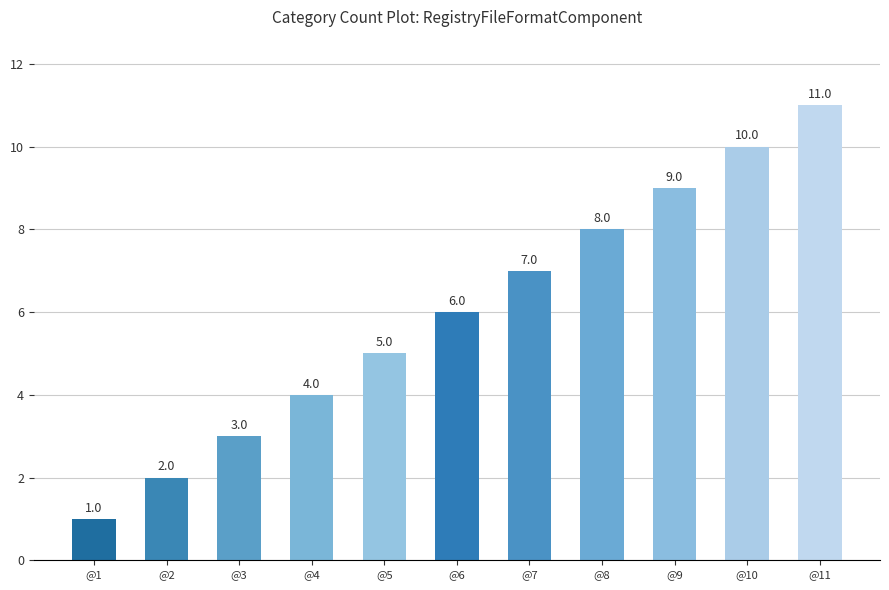

At which label is the value closest to 6?

@6